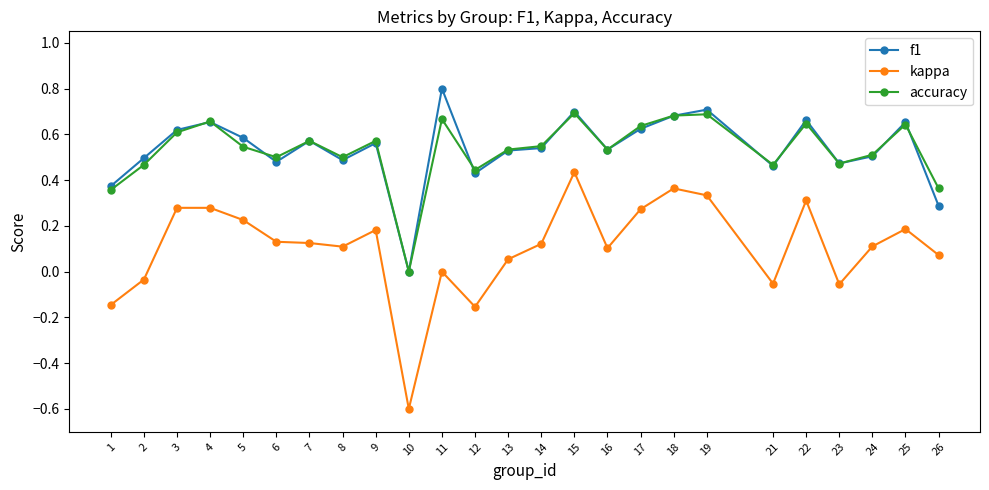

How many series are shown in this chart?

3